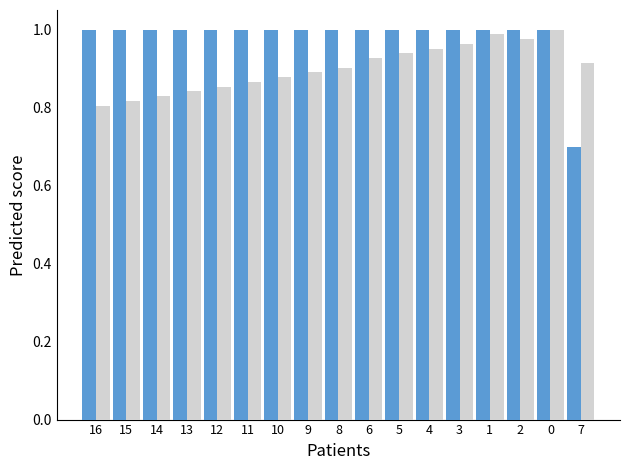

What is the spread (max minus min) of values at 10?

0.1